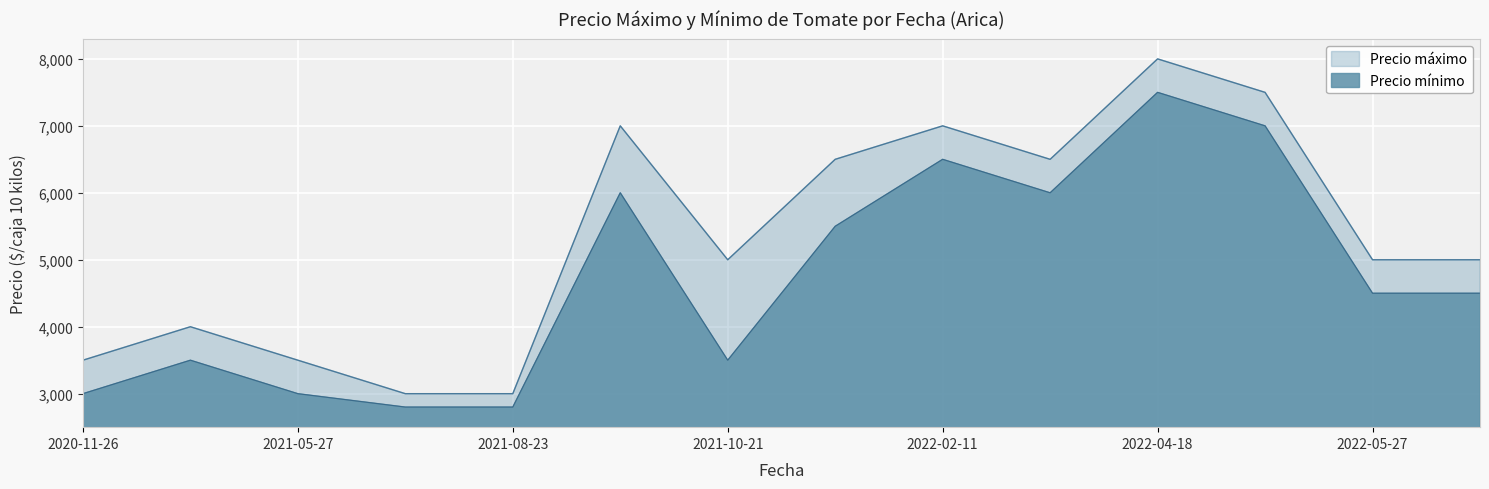

Does the chart display data point markers on the line(s)?

No